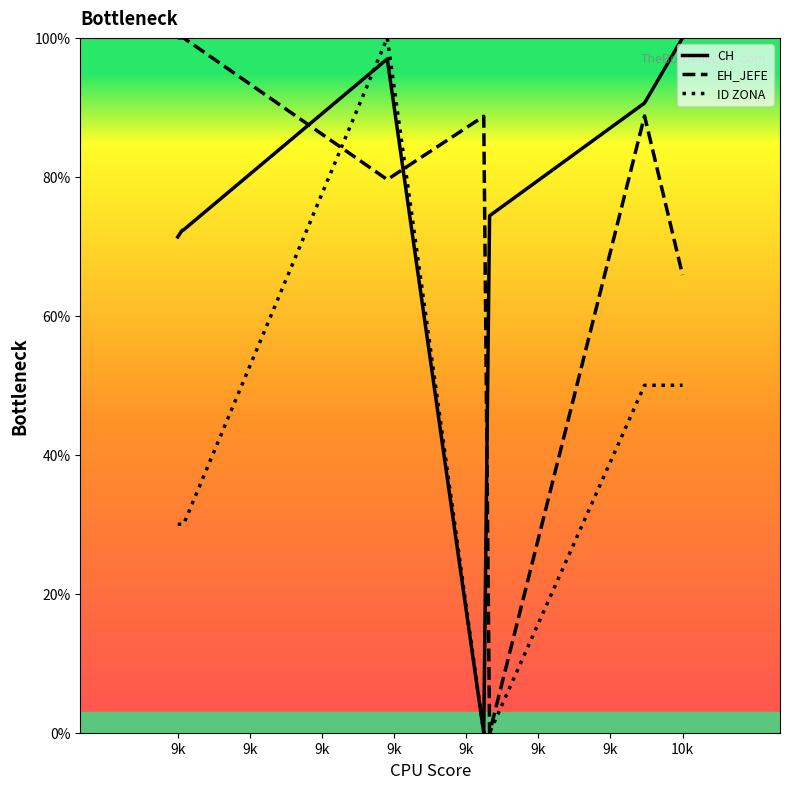

Where does the EH_JEFE series first go above 88?

9k